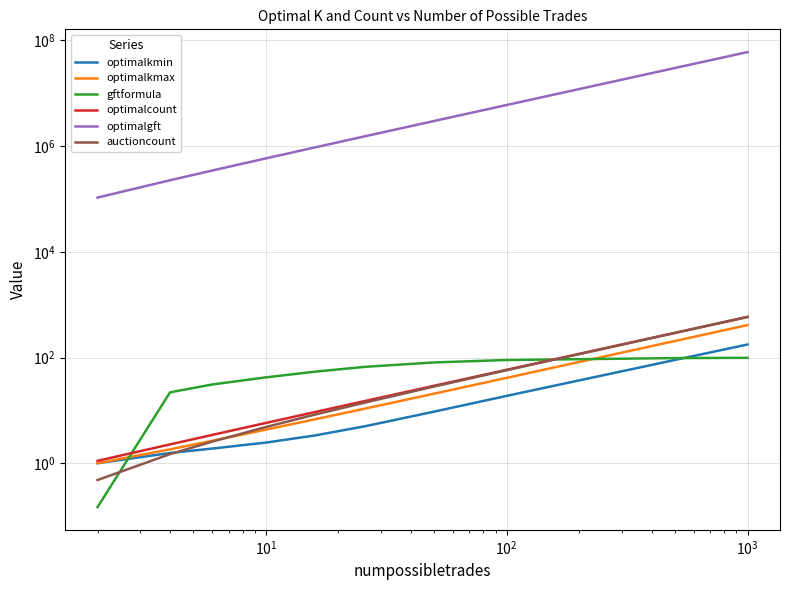

How many times do optimalkmin and gftformula cross each other?

2